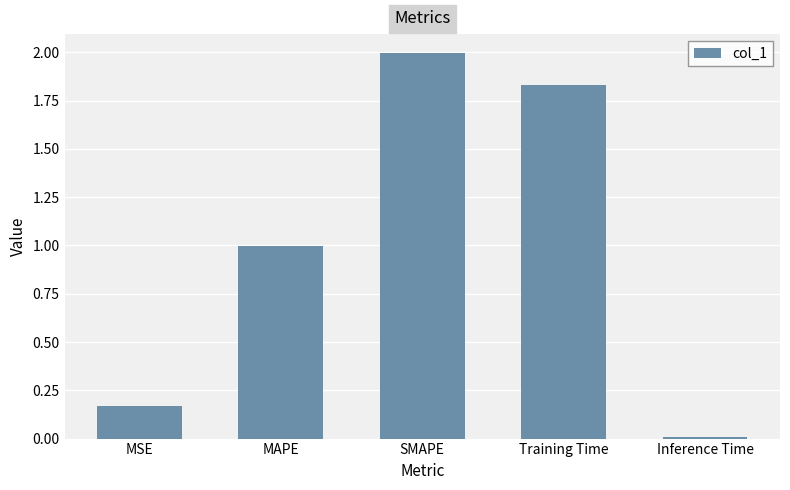

Read the value at MAPE.

1.0